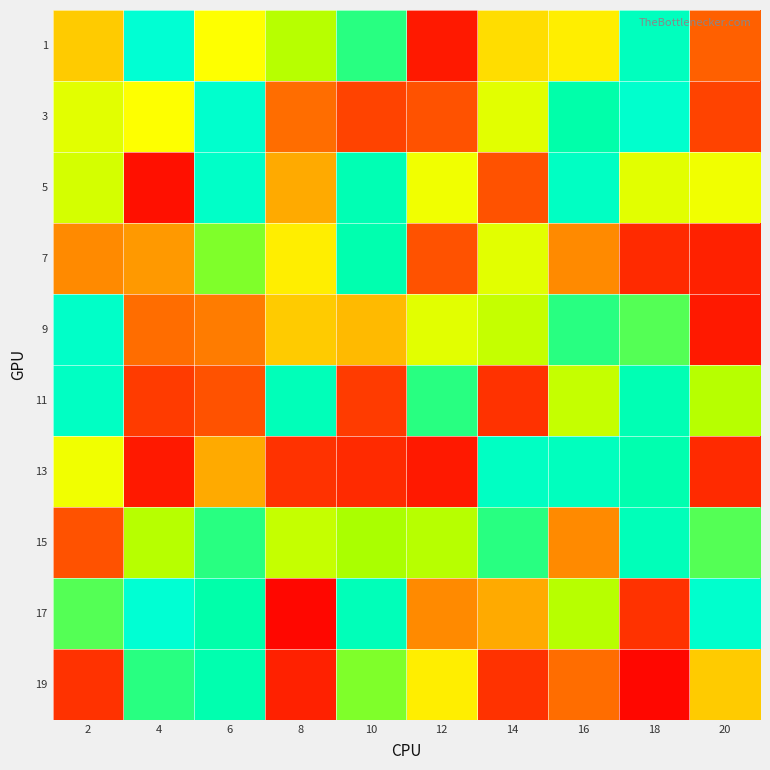

List the series in order of their peak value, lowest first.

7, 19, 15, 11, 13, 5, 9, 3, 1, 17